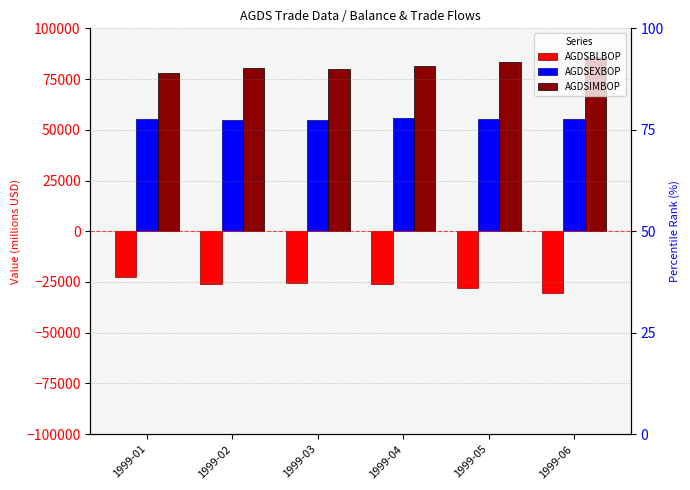

What is the smallest value displayed?

-30615